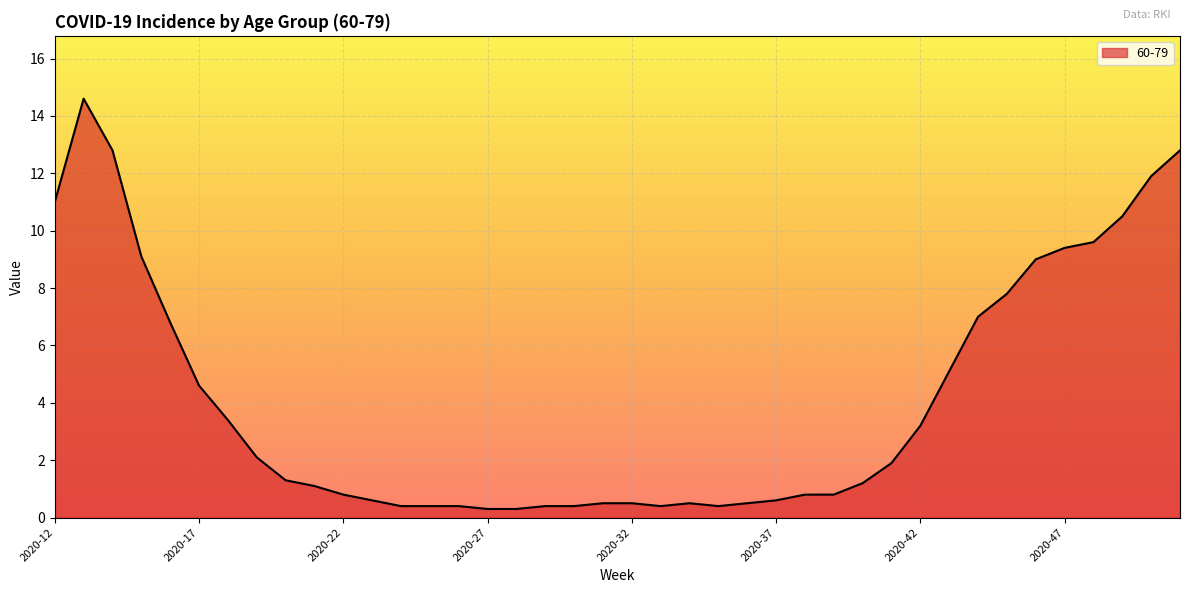

What is the maximum value shown in the chart?

14.6